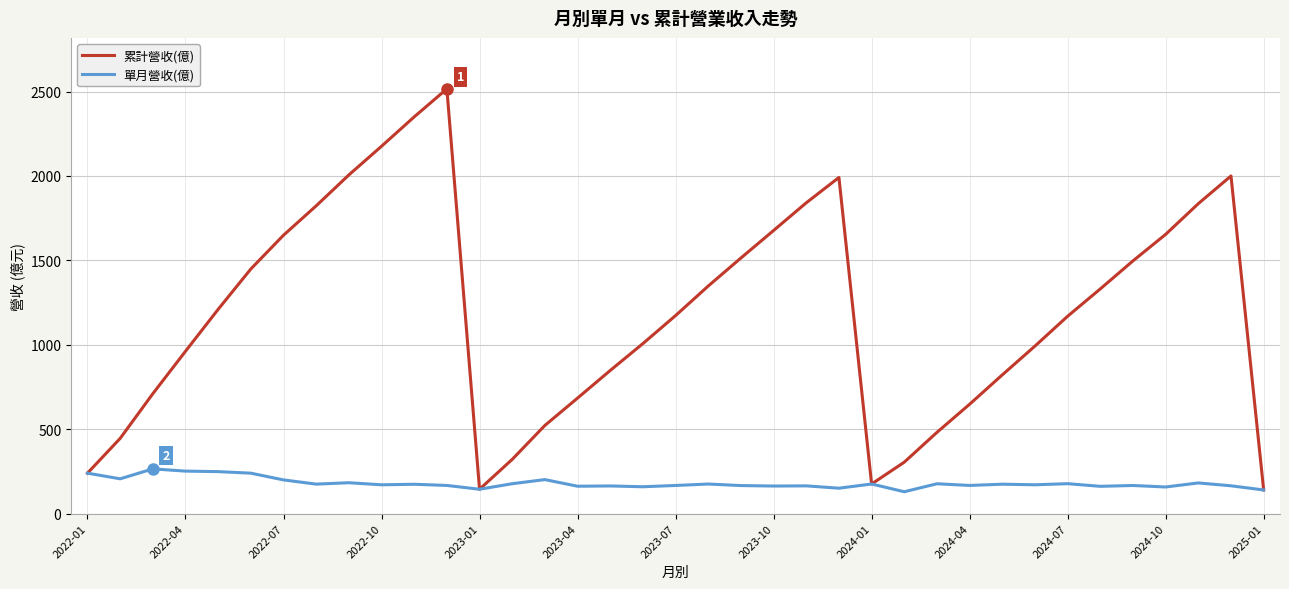

What is the difference between the maximum and minimum values in the 累計營收(億) series?

2376.2